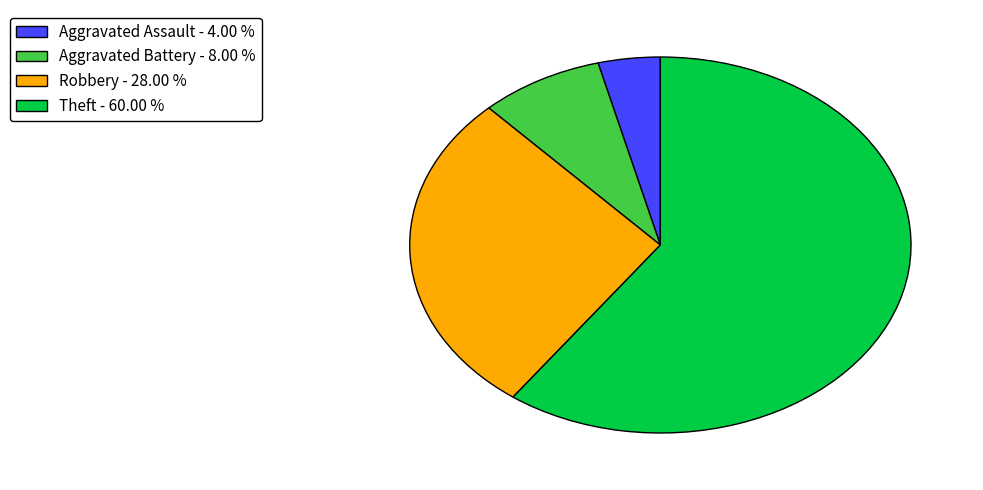

What is the largest slice in the pie chart?

Theft - 60.00 %